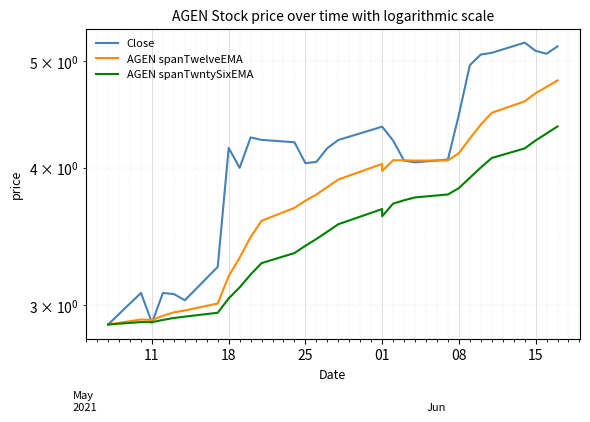

True or false: AGEN spanTwntySixEMA has more than 2 points higher than both neighbors.

False